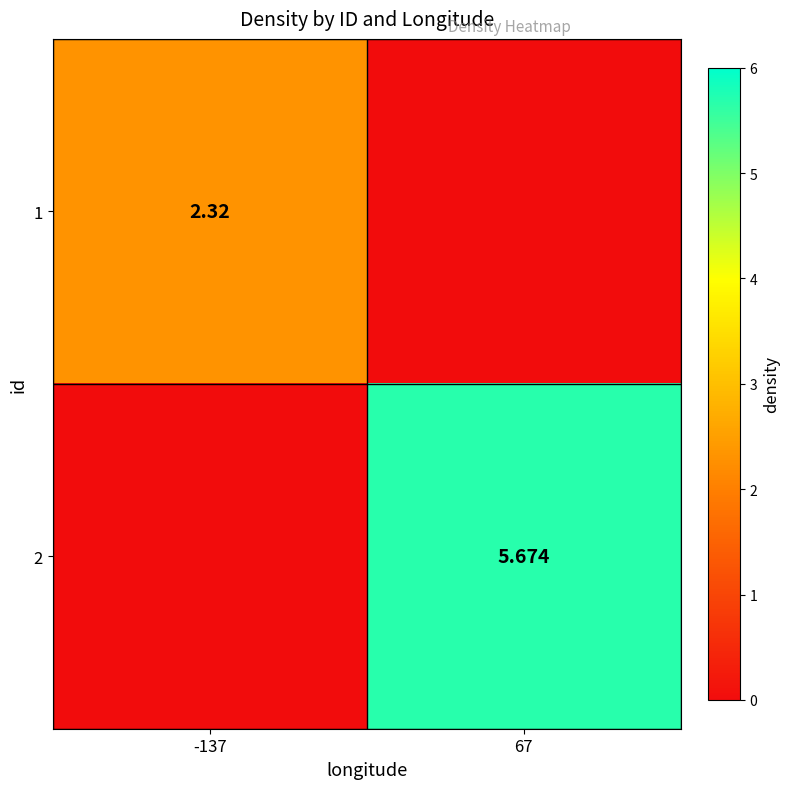

Between 67 and -137, which is larger?

-137